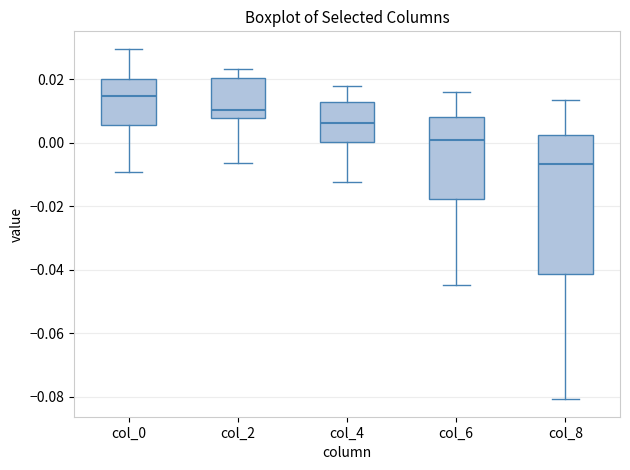

Reading left to right, read every box against the y-axis: the position of its median line, the range the box covers, and the ends of its whiskers. The values are not printed on the chart, so give them approximately, as read against the axis.

col_0: median 0.014, box 0.006 to 0.020, whiskers -0.010 to 0.030
col_2: median 0.010, box 0.008 to 0.020, whiskers -0.006 to 0.024
col_4: median 0.006, box 0.000 to 0.012, whiskers -0.012 to 0.018
col_6: median 0.000, box -0.018 to 0.008, whiskers -0.044 to 0.016
col_8: median -0.006, box -0.042 to 0.002, whiskers -0.080 to 0.014